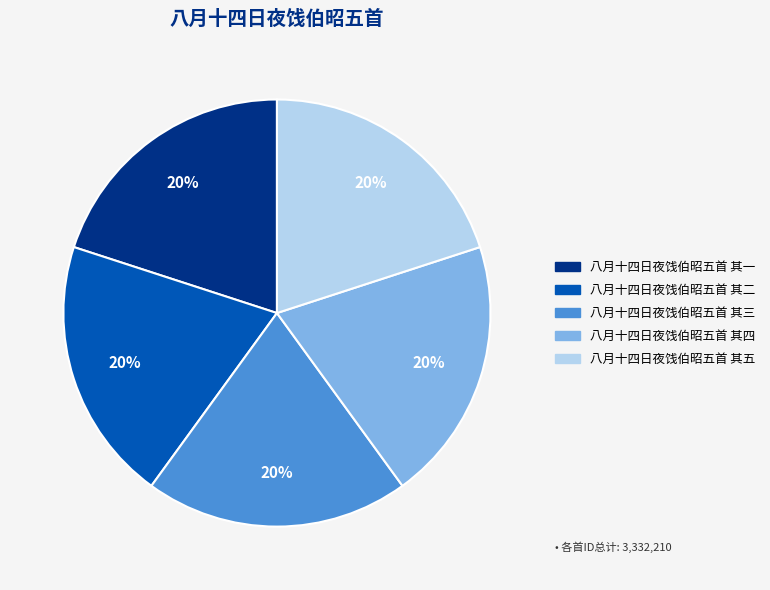

Does 八月十四日夜饯伯昭五首 其一 account for over 50% of the chart?

No